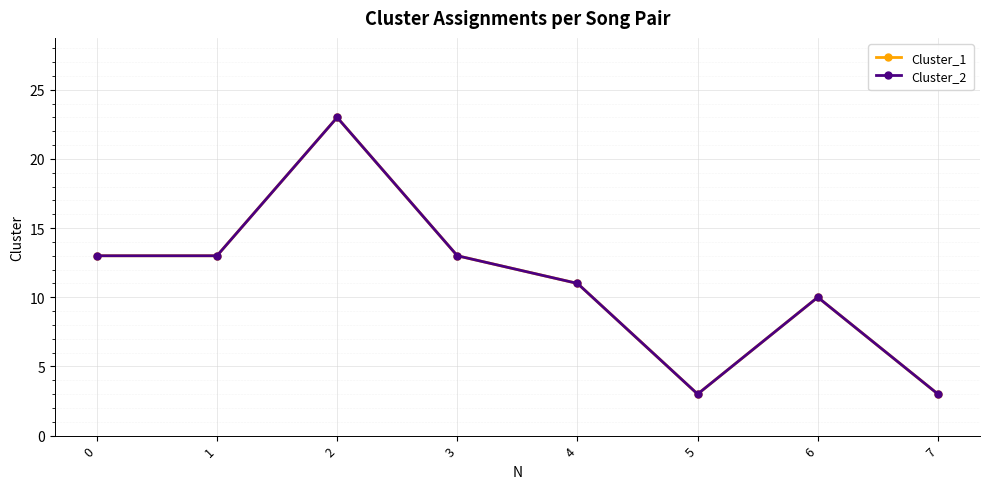

True or false: Cluster_1 and Cluster_2 cross at least once.

False